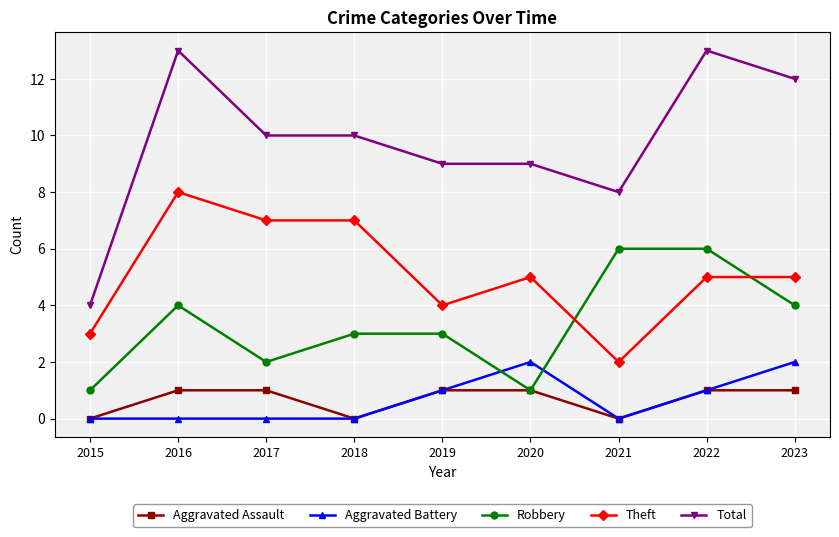

What is the spread (max minus min) of values at 2022?

12